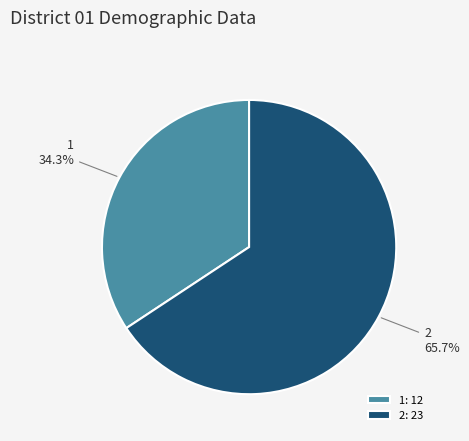

To the nearest percent, what portion does 2 represent?

66%